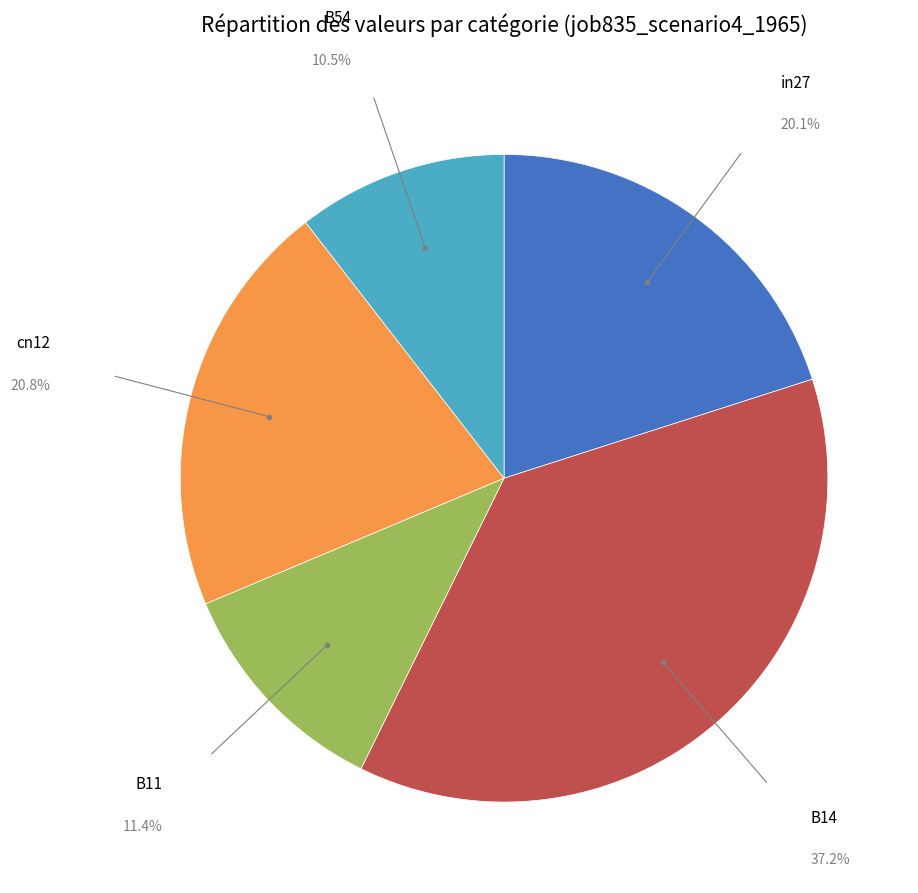

Is there a majority slice in this chart?

No